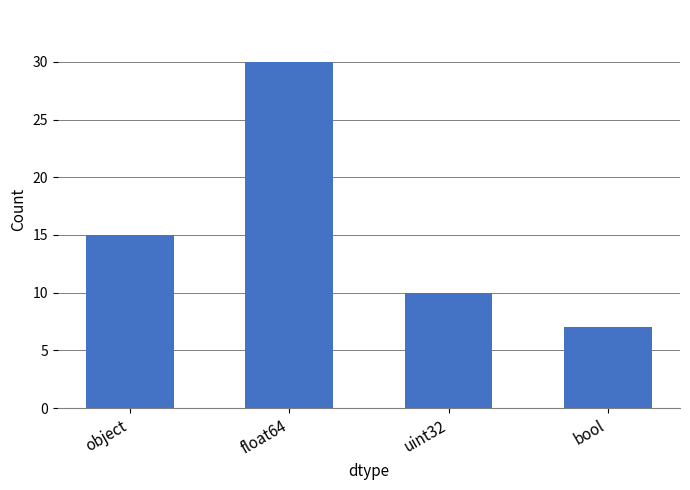

List the labels in order of value, smallest first.

bool, uint32, object, float64